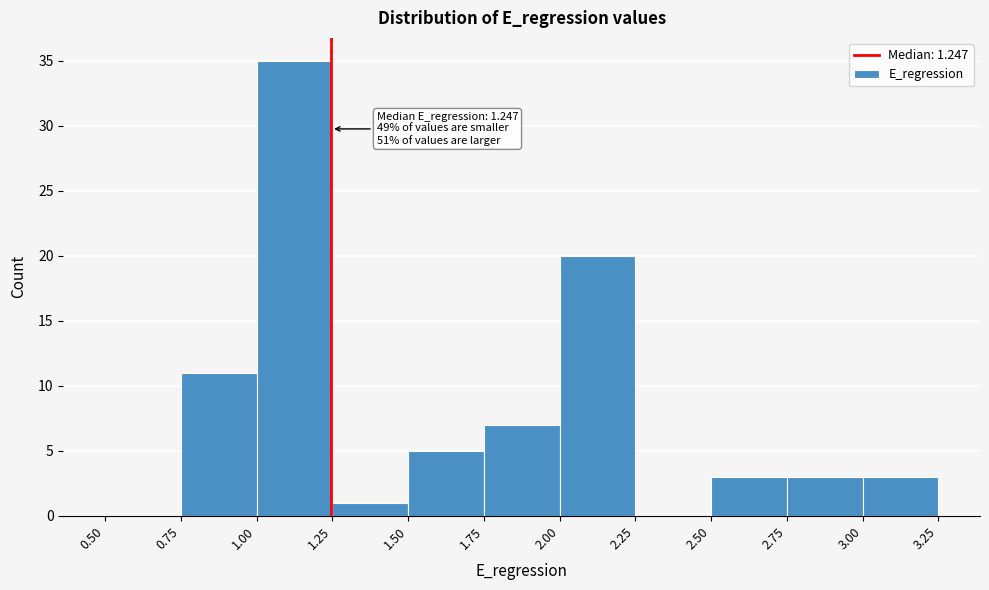

Which range on the x-axis has the tallest bar?

1.00 to 1.25